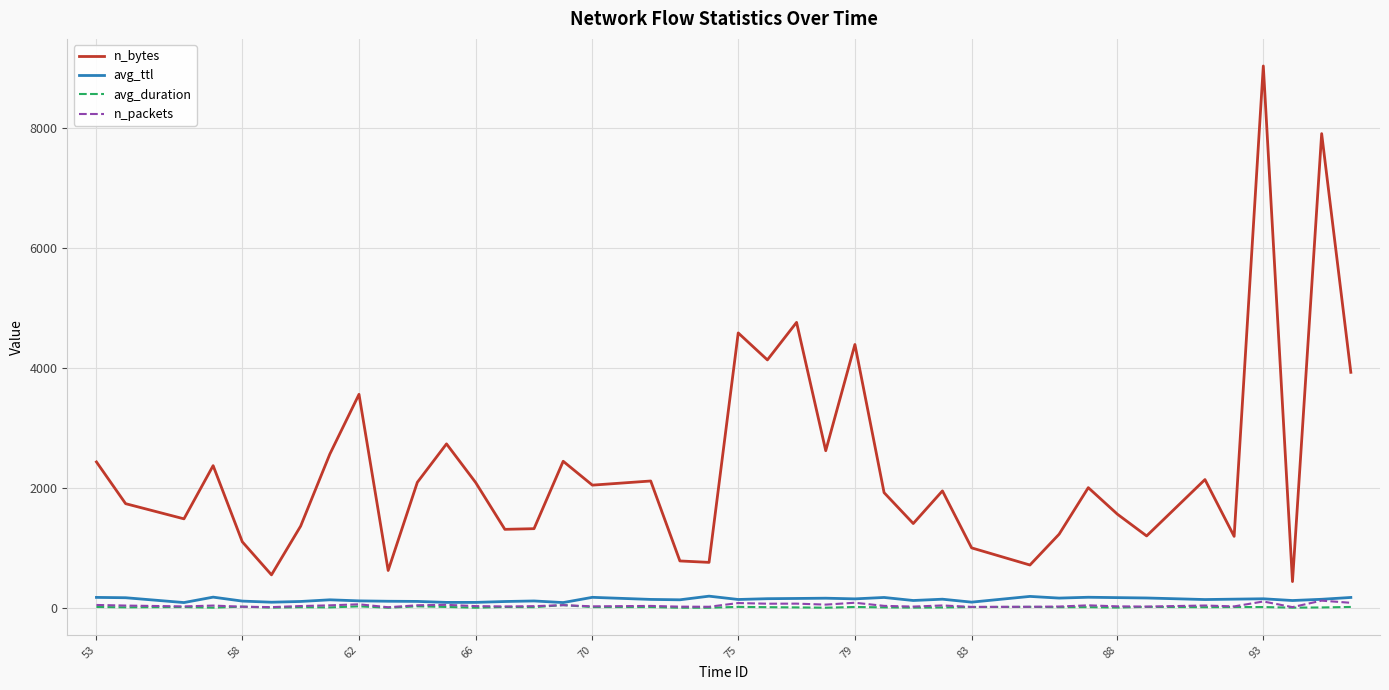

True or false: n_bytes and avg_duration intersect in this chart.

False